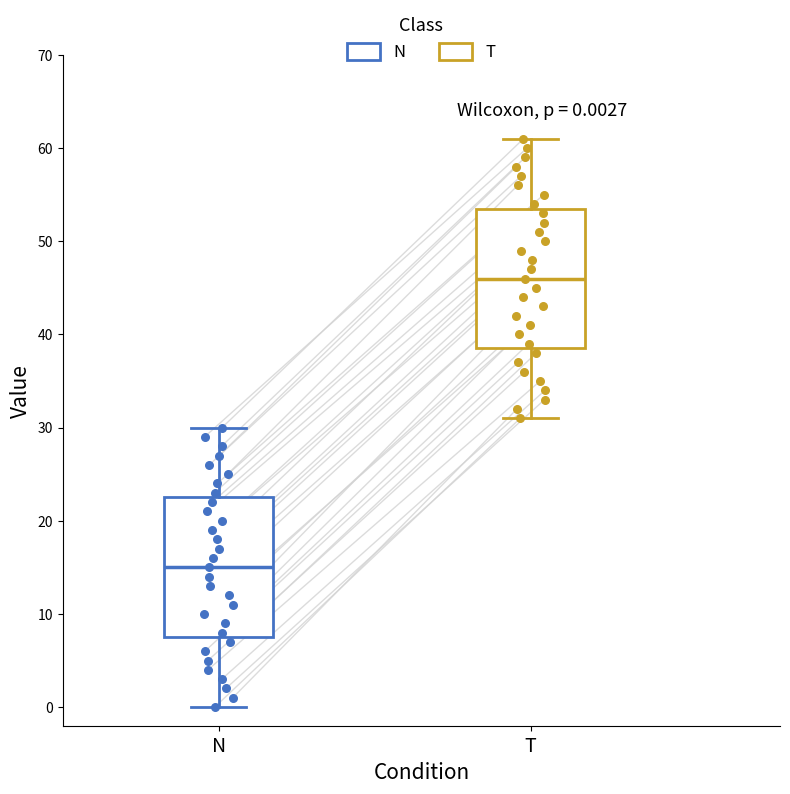

Which box has the highest median line?

T